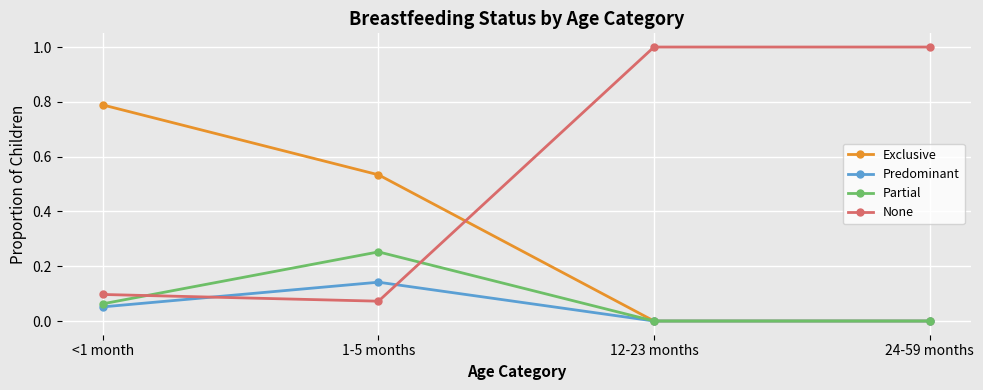

Which series has the widest spread of values?

None